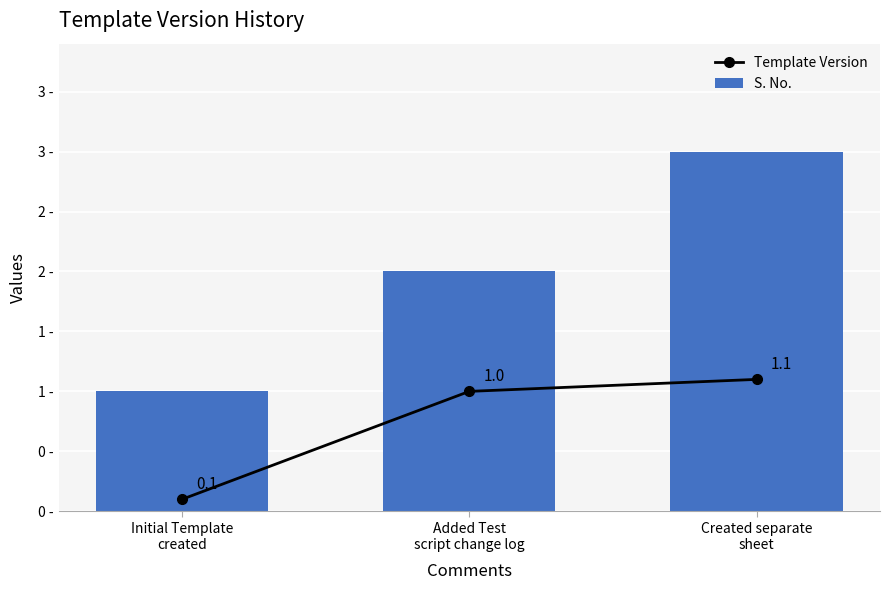

Does the chart contain any negative values?

No